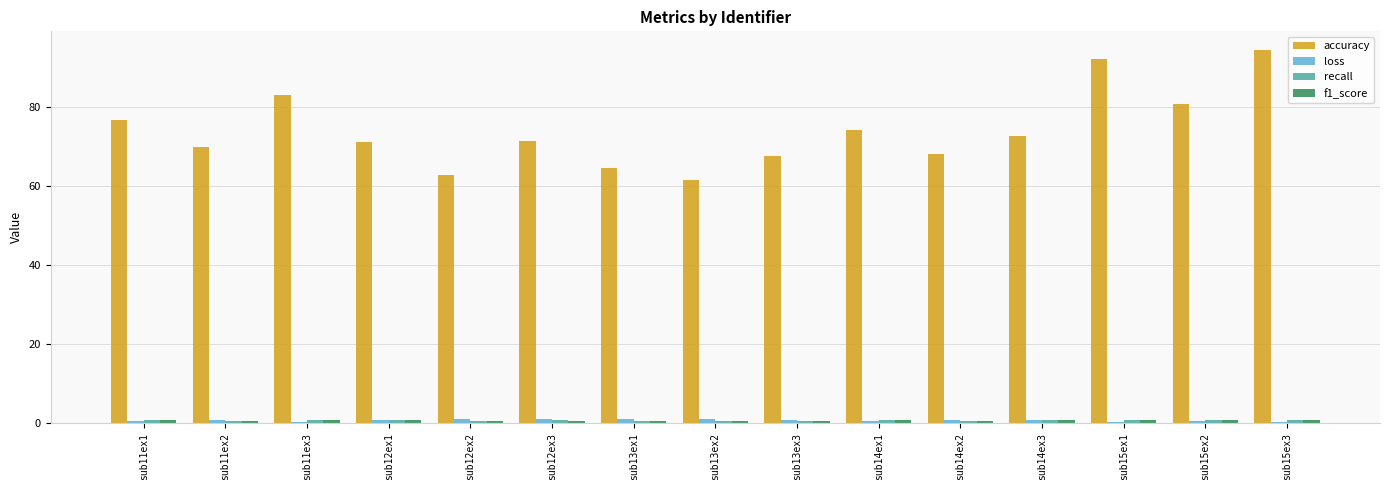

Between sub11ex2 and sub13ex2, which series saw the biggest shift?

accuracy